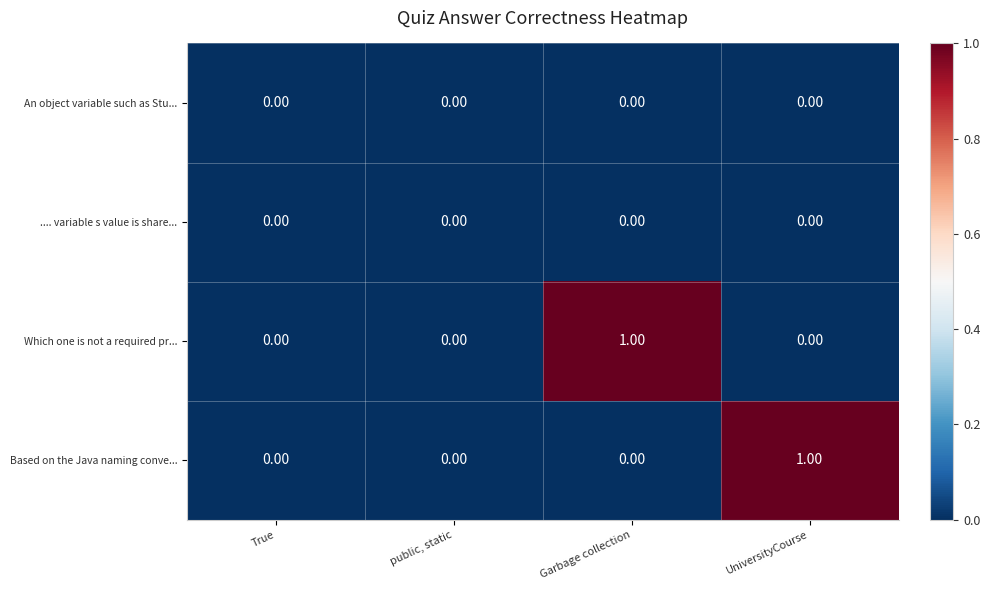

At which label does Based on the Java naming conve... reach its peak?

UniversityCourse